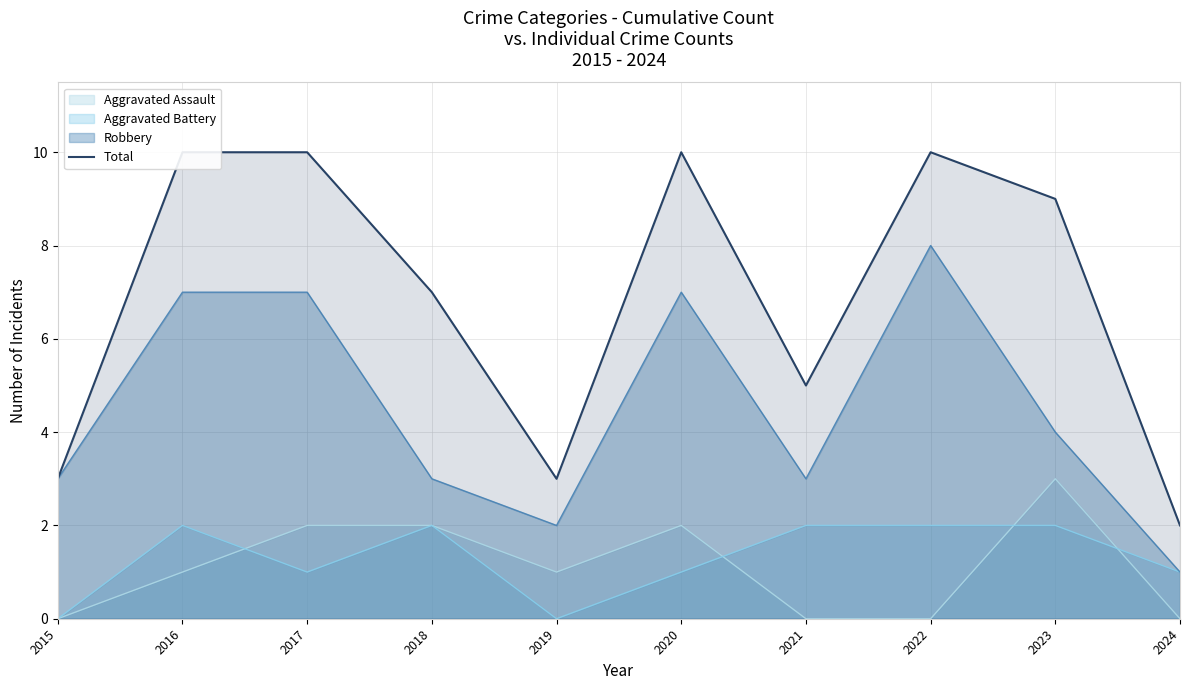

What value does the Aggravated Assault series have at 2023?

3